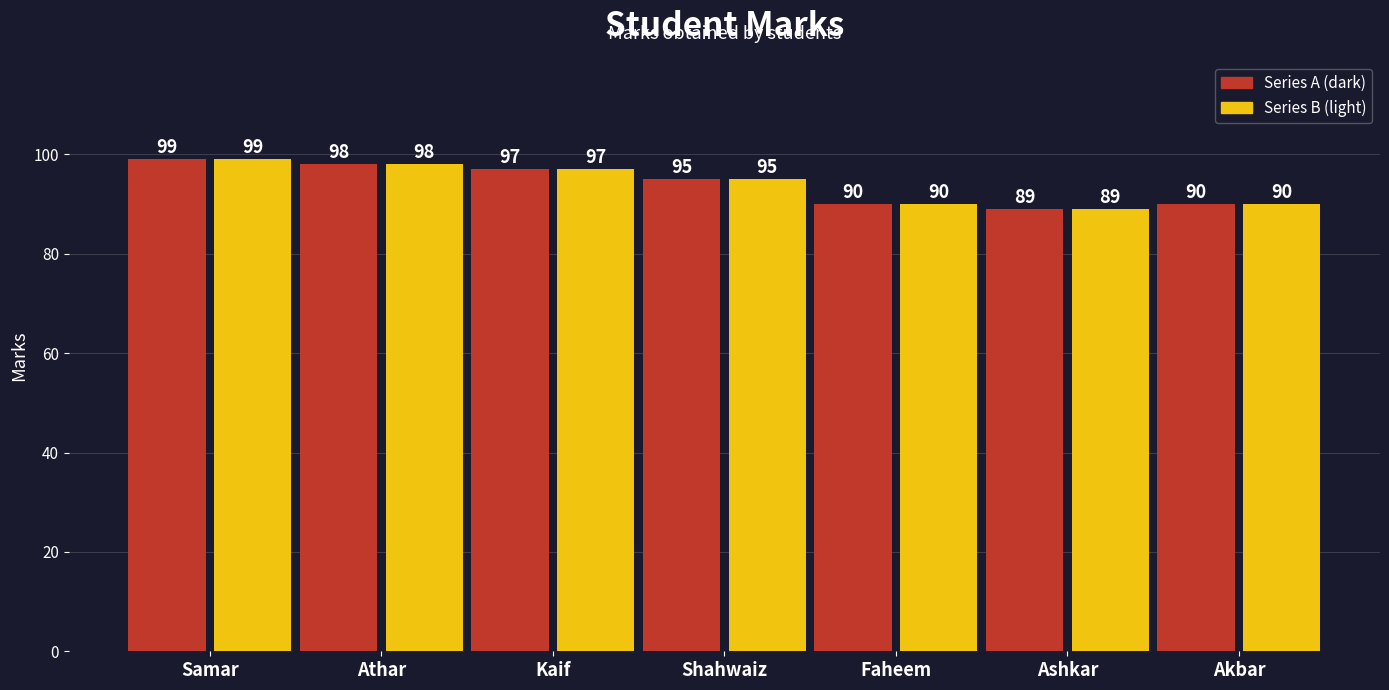

What are all the series names shown in the legend?

Series A (dark), Series B (light)